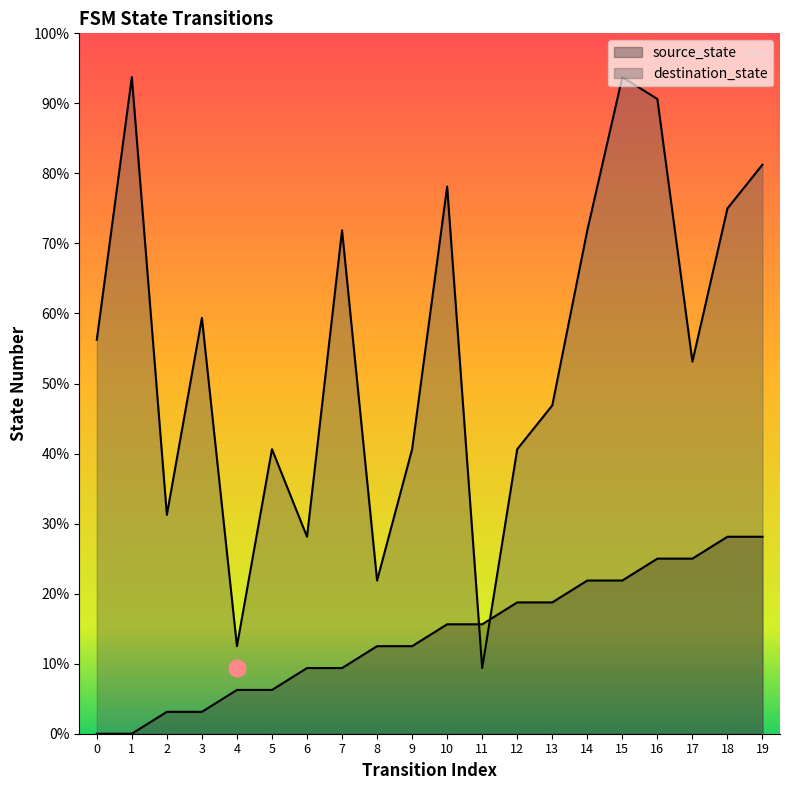

True or false: destination_state has a value of 25 at 10.

True